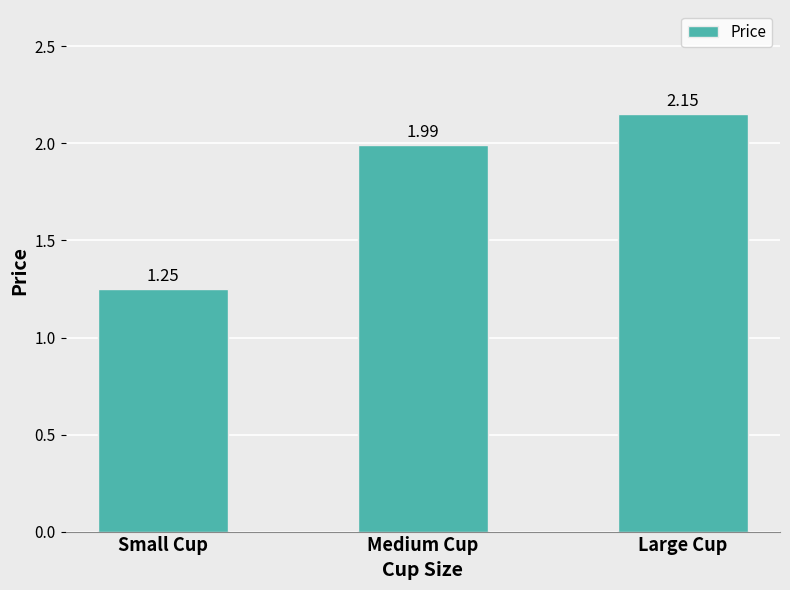

List the labels in order of value, smallest first.

Small Cup, Medium Cup, Large Cup